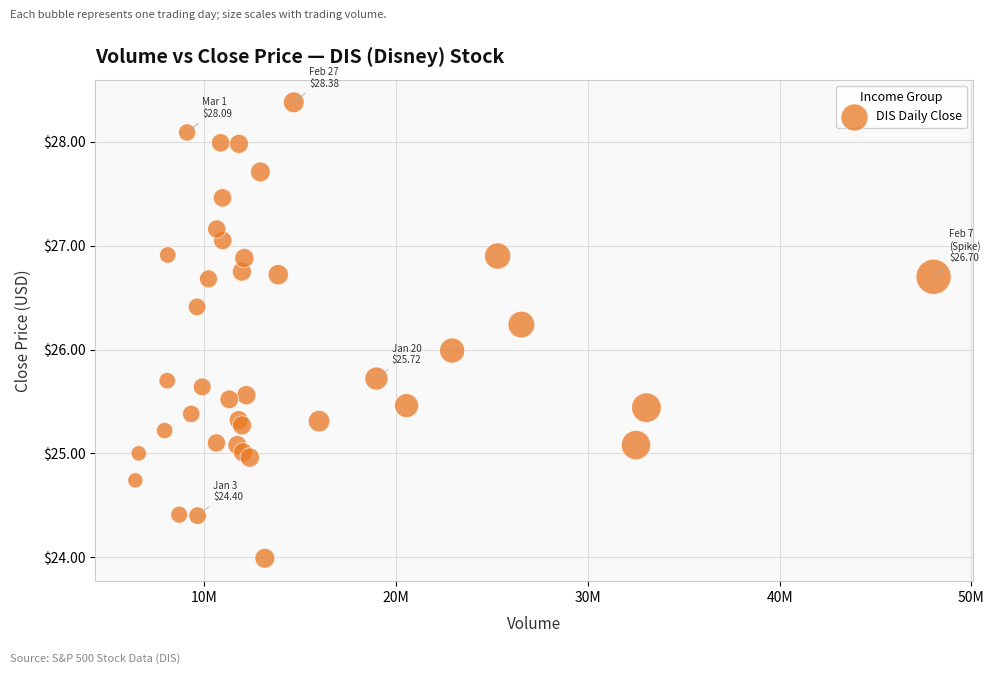

What is the range of Y values (max minus min)?

4.4